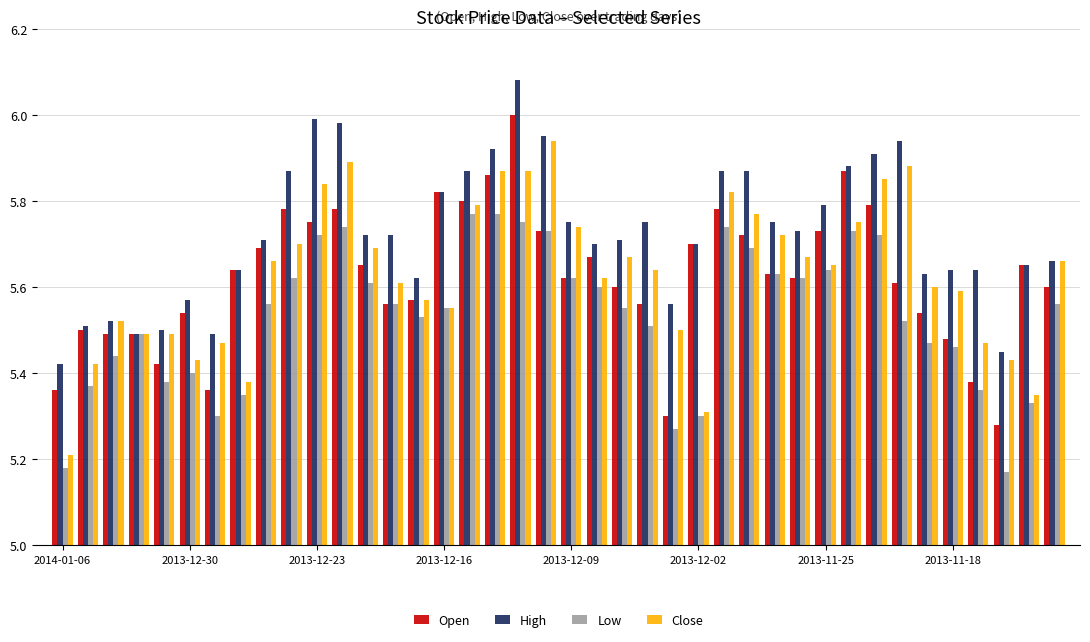

At how many categories does at least one series exceed 5?

40